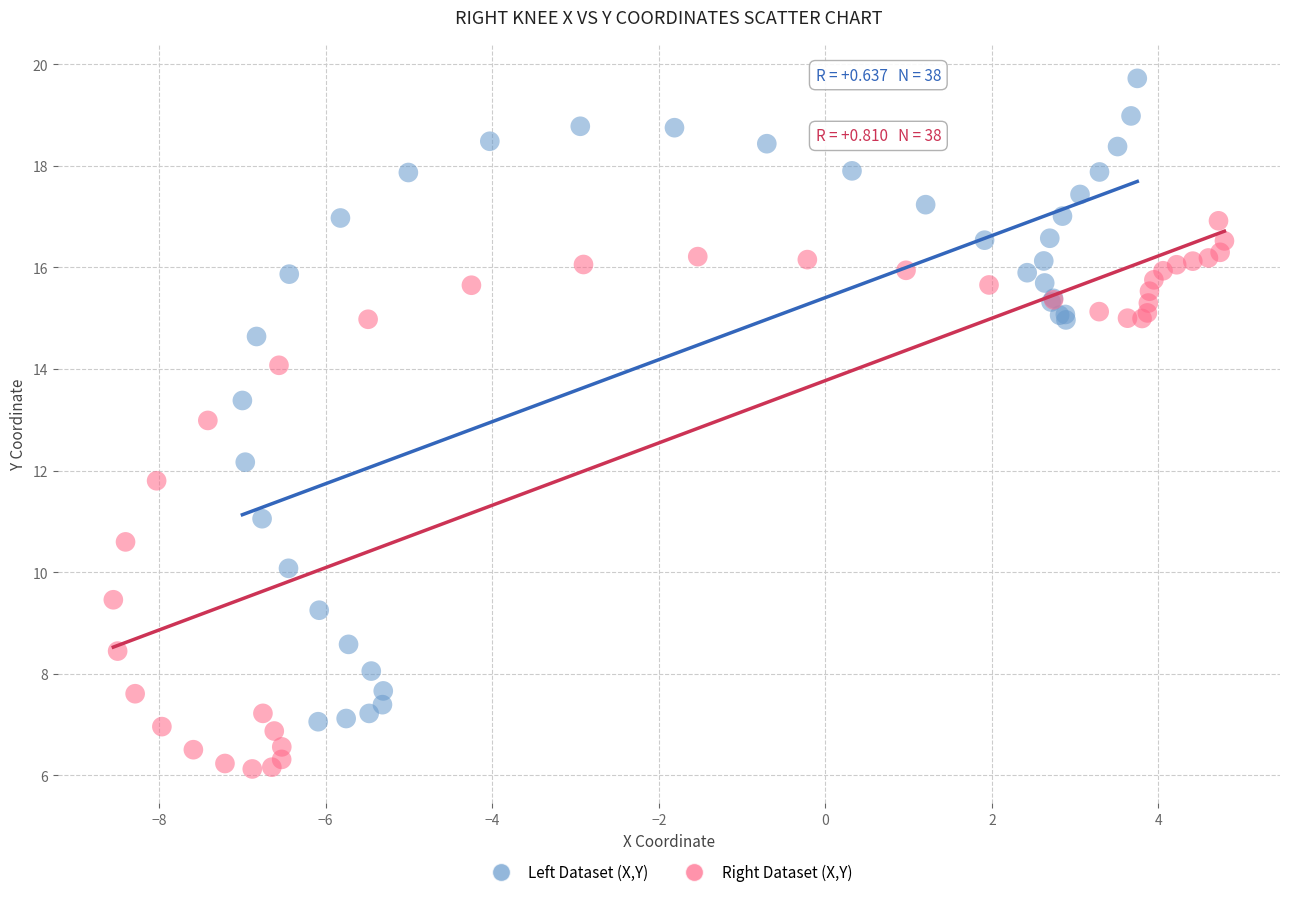

Which series reaches the minimum Y coordinate?

Right Dataset (X,Y)